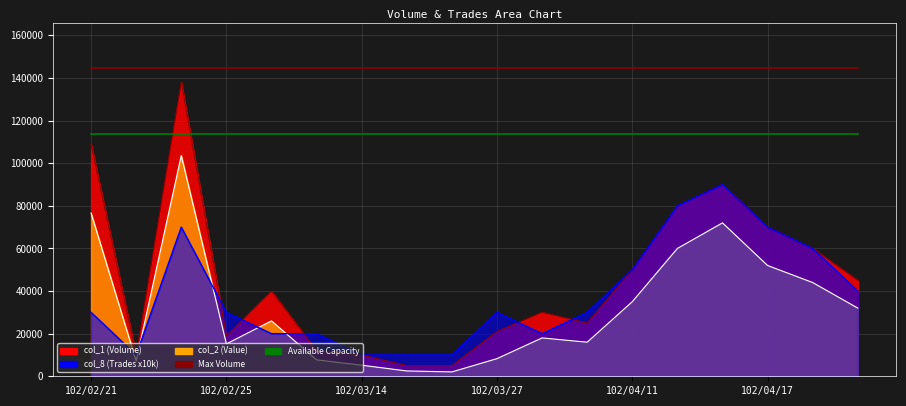

What is the maximum value for Max Volume?

144900.0